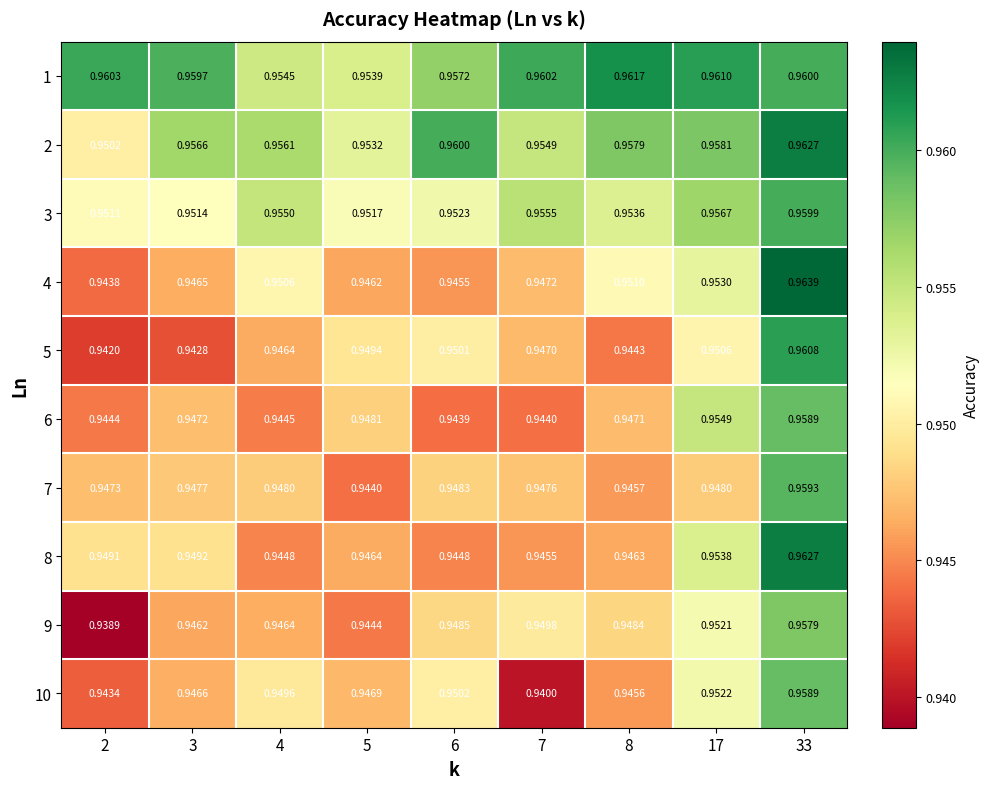

What is the total value across all series at 8?

9.5